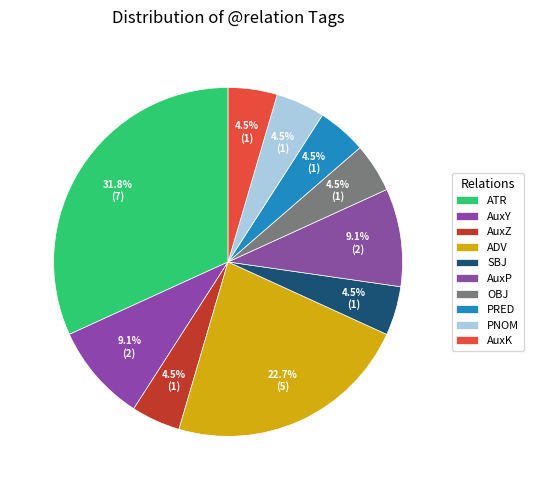

Which category has the smallest portion of the pie?

AuxZ